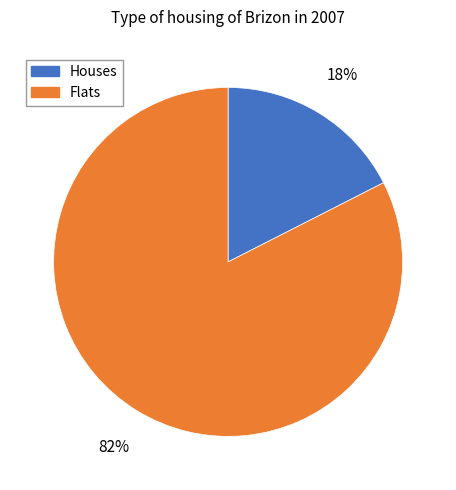

To the nearest percent, what is the average slice percentage?

50%